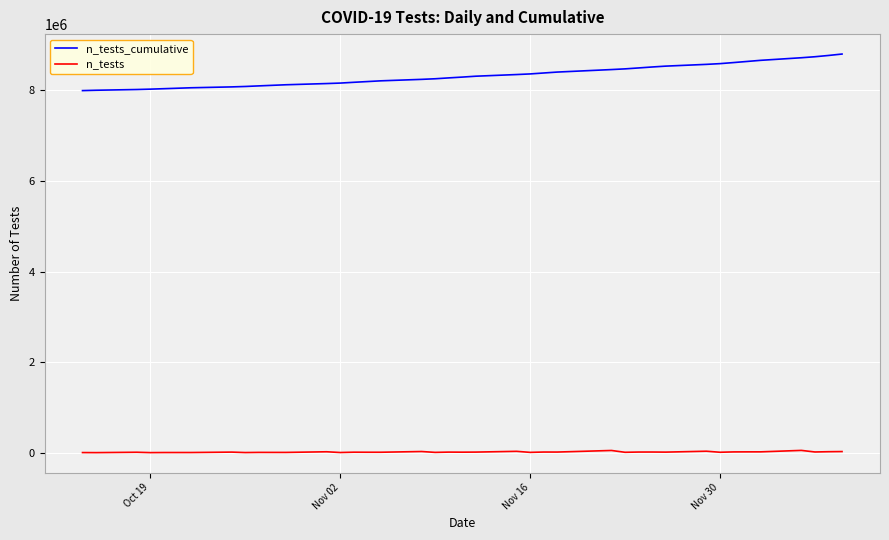

What are all the series names shown in the legend?

n_tests_cumulative, n_tests